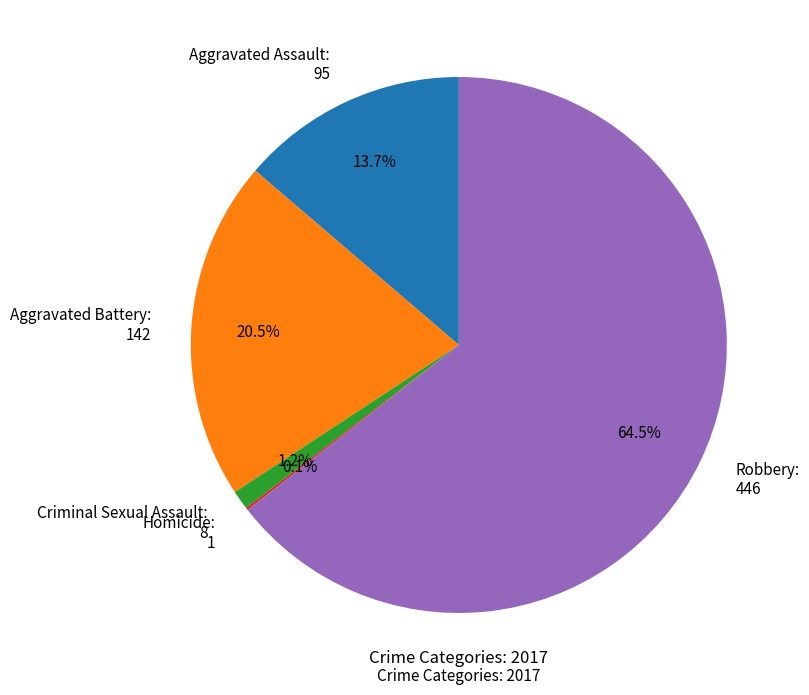

Combined, what portion of the pie is Aggravated Battery and Criminal Sexual Assault?

21.7%